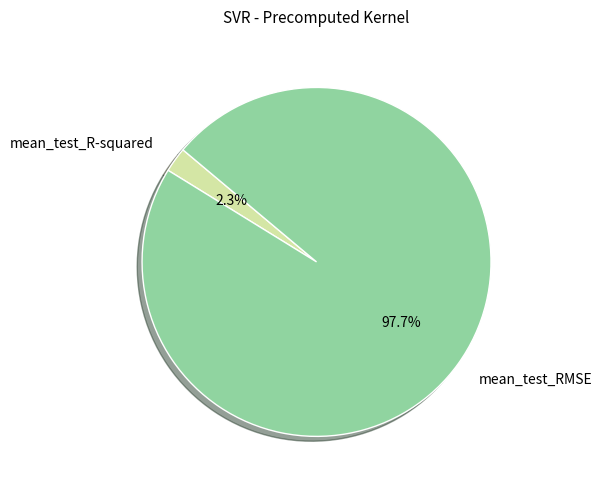

What is the majority slice?

mean_test_RMSE